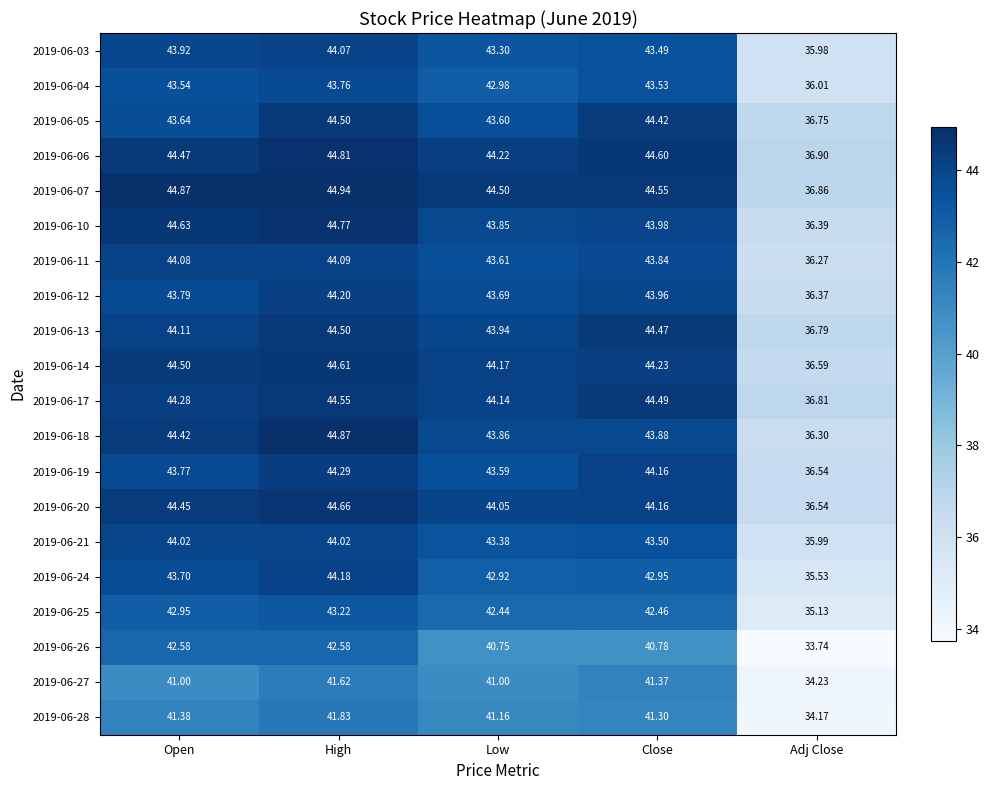

Is the value of 2019-06-19 at Low greater than the value of 2019-06-05 at Low?

No